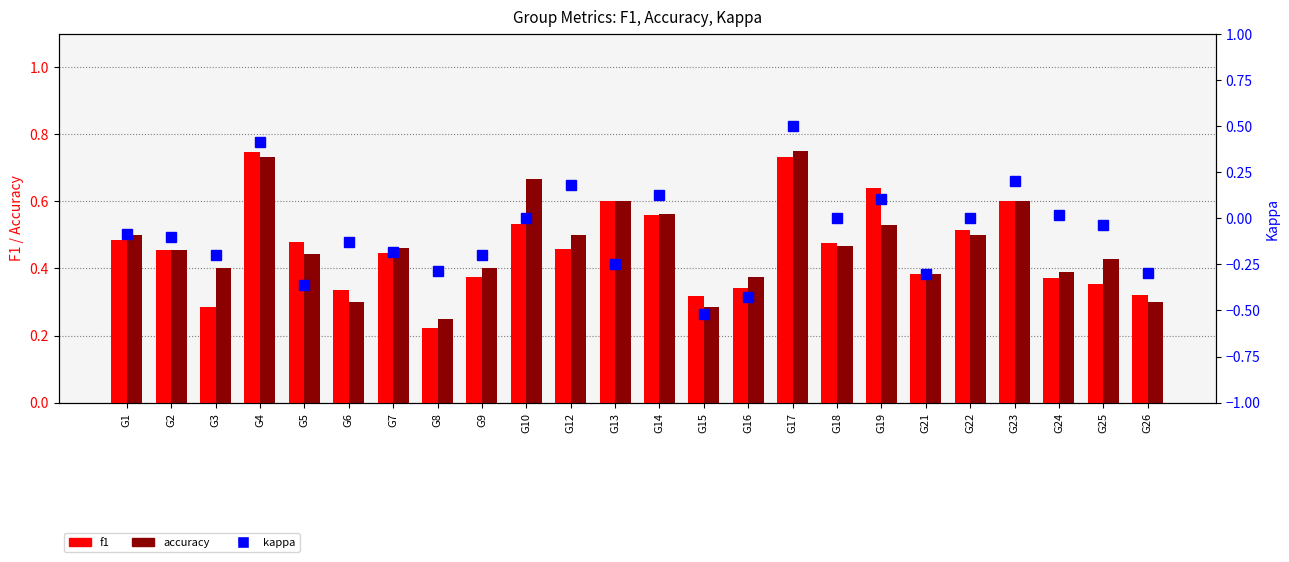

At which label is accuracy closest to 0?

G8